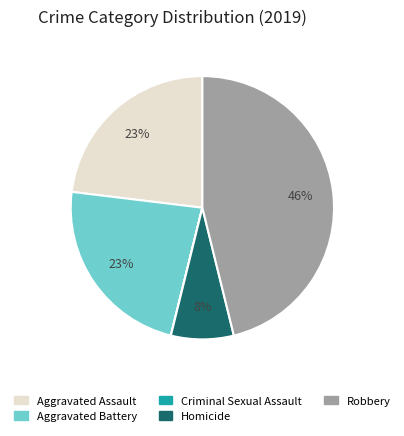

Approximately how many times larger is the value at Aggravated Assault compared to Aggravated Battery?

1.0